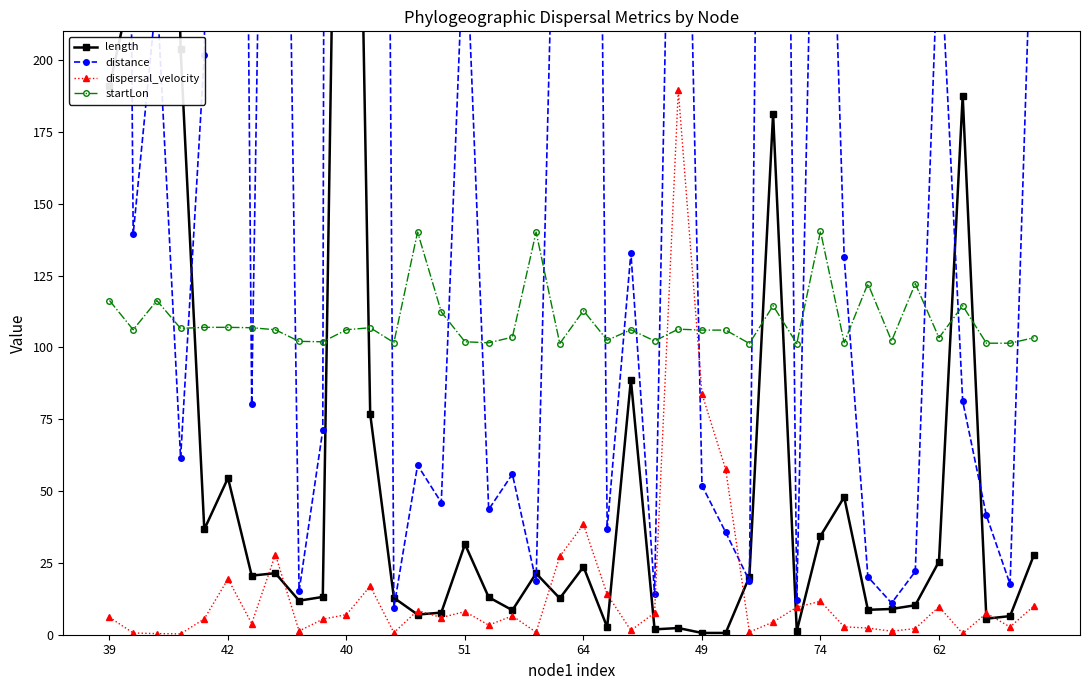

What is the value of the dispersal_velocity point at the 9th from the left?

1.3